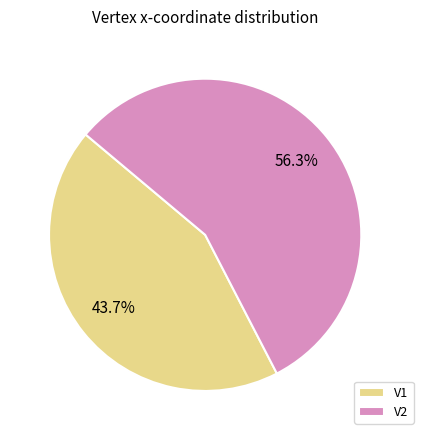

True or false: V2 accounts for 56% of the total.

True